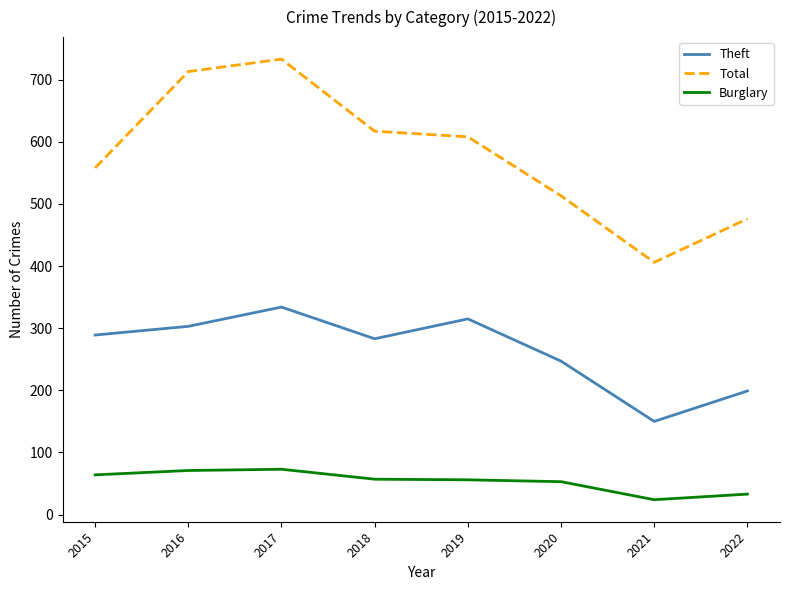

Rank the series by their average value, from lowest to highest.

Burglary, Theft, Total